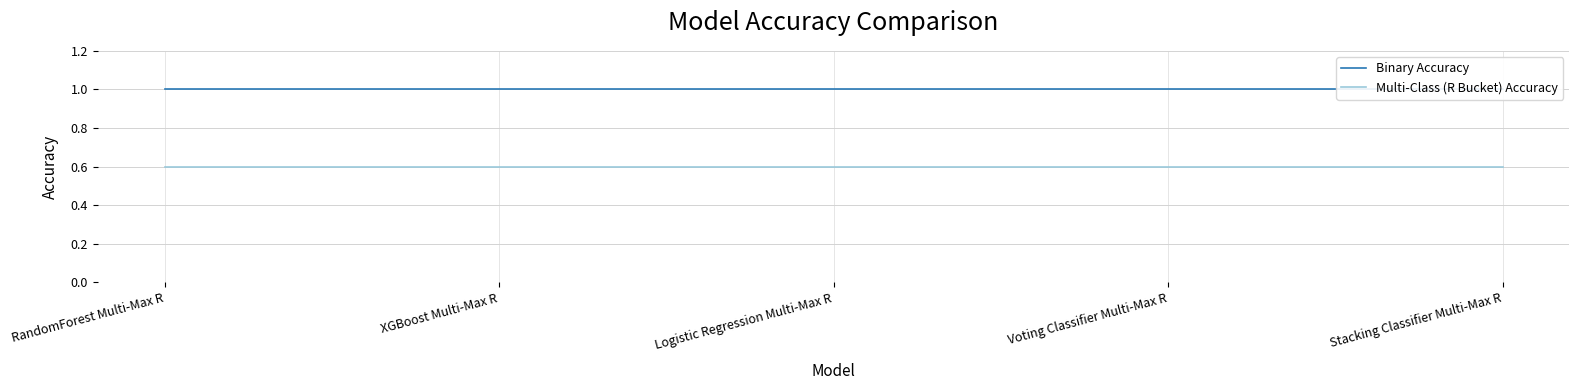

True or false: Binary Accuracy and Multi-Class (R Bucket) Accuracy intersect in this chart.

False